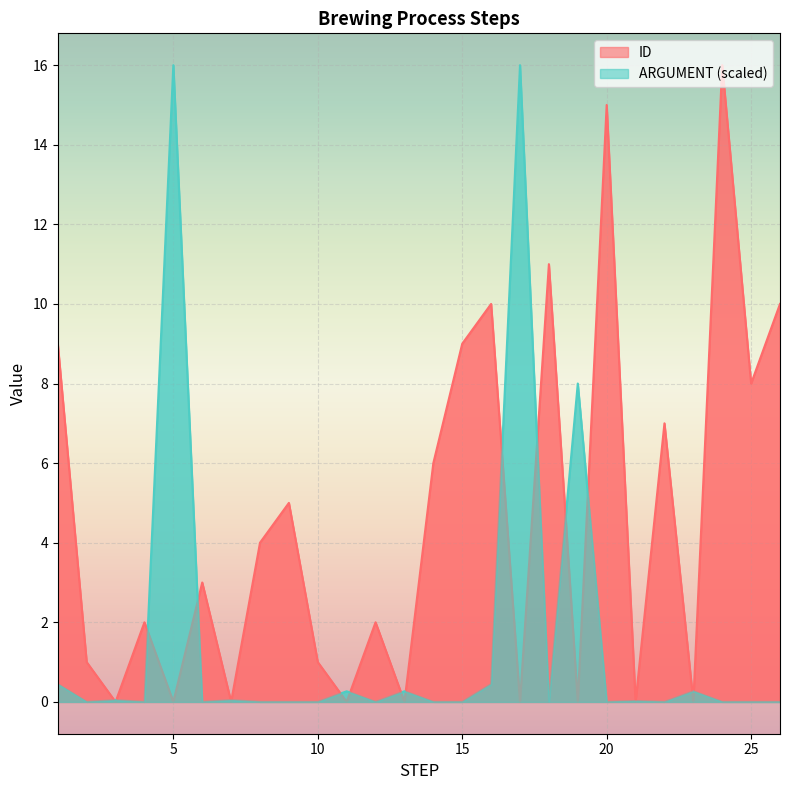

Reading left to right, list all the values displayed in this chart.

ID: 9.0	1.0	0.0	2.0	0.0	3.0	0.0	4.0	5.0	1.0	0.0	2.0	0.0	6.0	9.0	10.0	0.0	11.0	0.0	15.0	0.0	7.0	0.0	16.0	8.0	10.0
ARGUMENT: 0.4	0.0	0.0	0.0	16.0	0.0	0.0	0.0	0.0	0.0	0.3	0.0	0.3	0.0	0.0	0.4	16.0	0.0	8.0	0.0	0.0	0.0	0.3	0.0	0.0	0.0